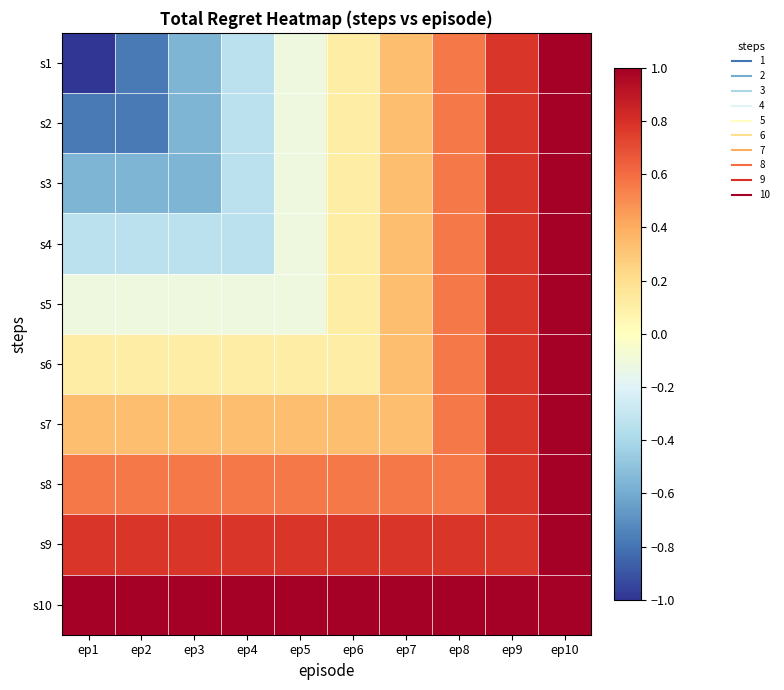

Which series has the largest range (max minus min)?

s1